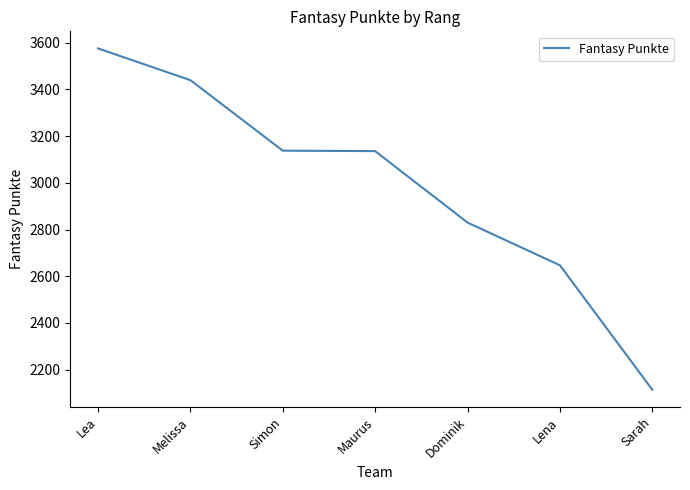

How many categories are shown in the chart?

7